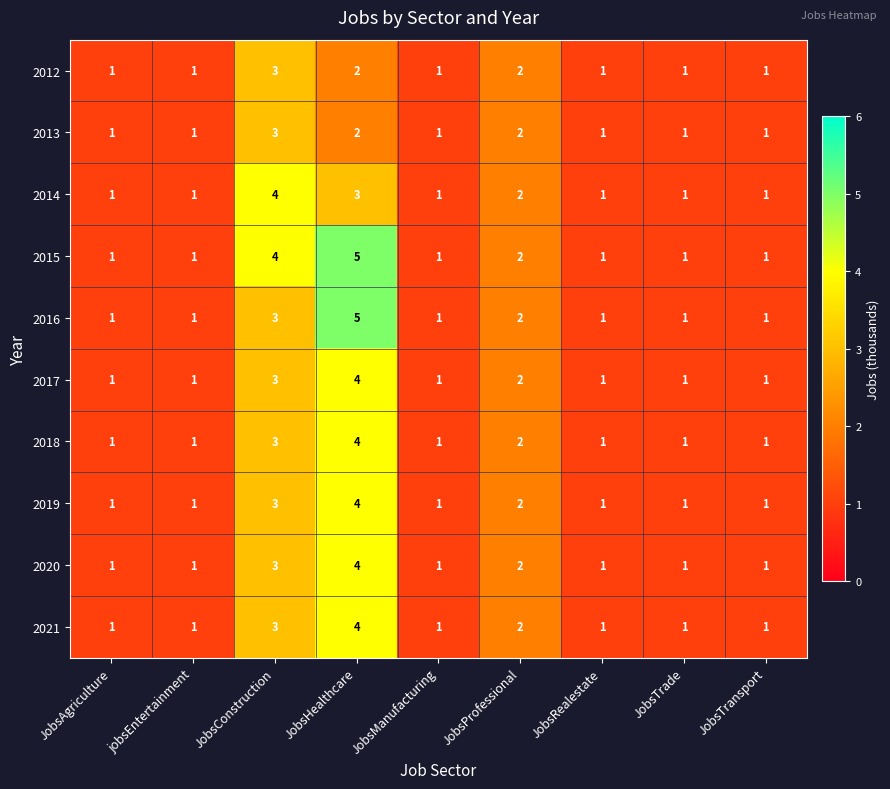

What is the difference between the highest and lowest values at JobsHealthcare?

3